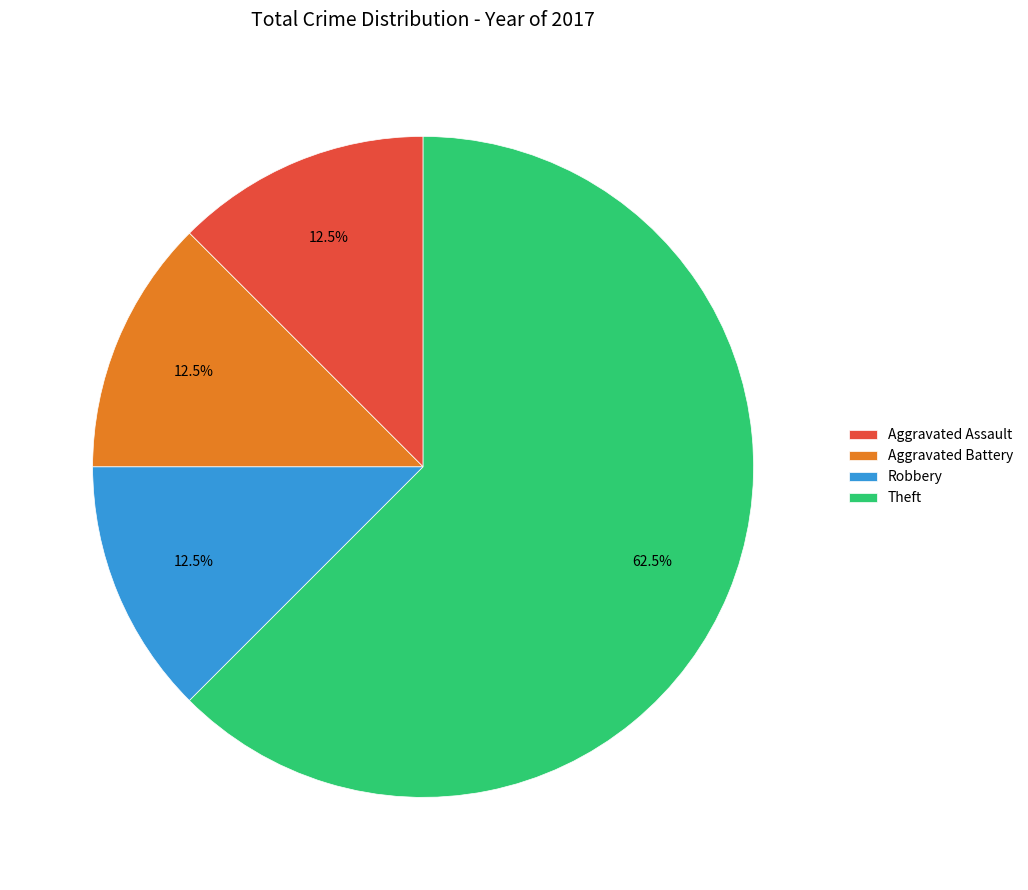

What is the majority slice?

Theft